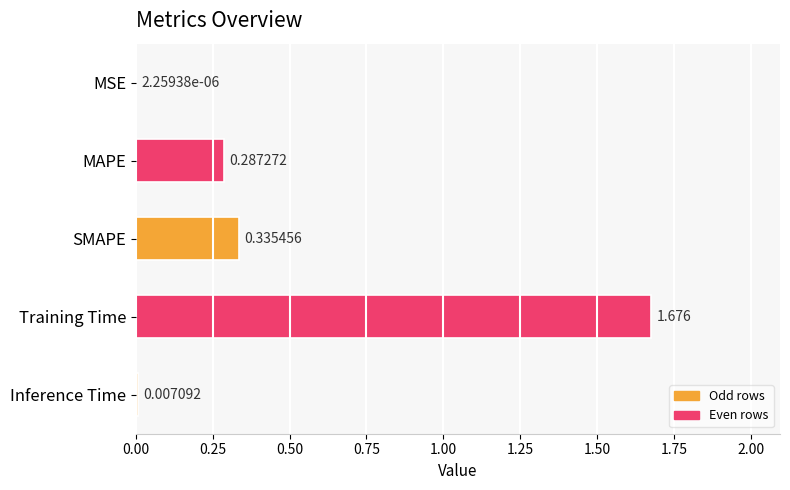

How many distinct data groups are displayed?

1